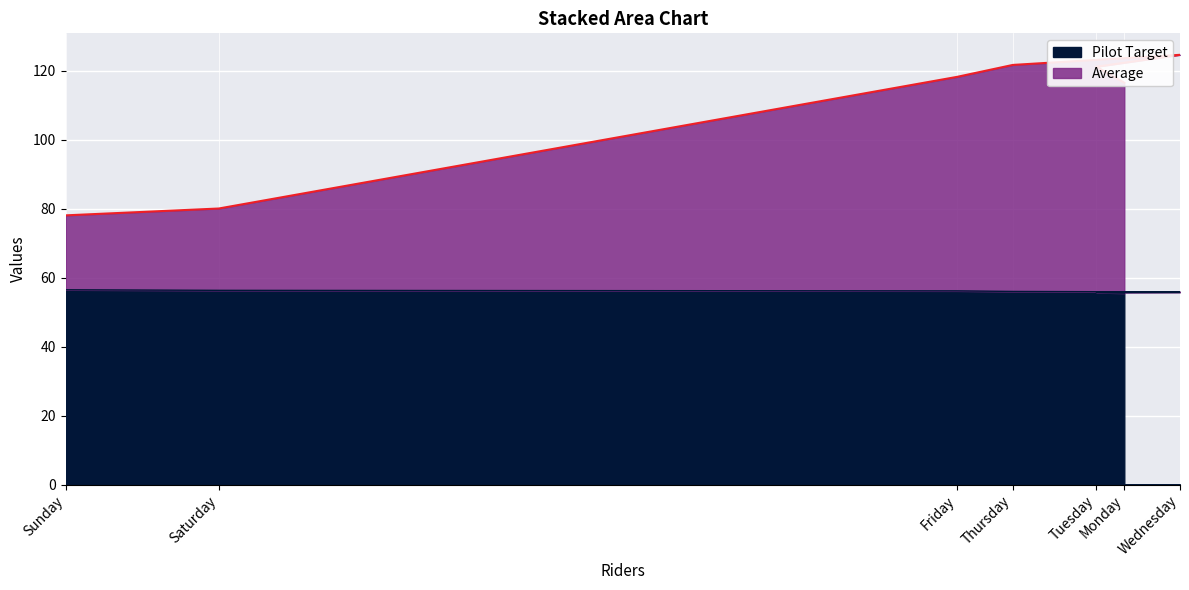

The value of Pilot Target at Saturday is 82.3. True or false?

False